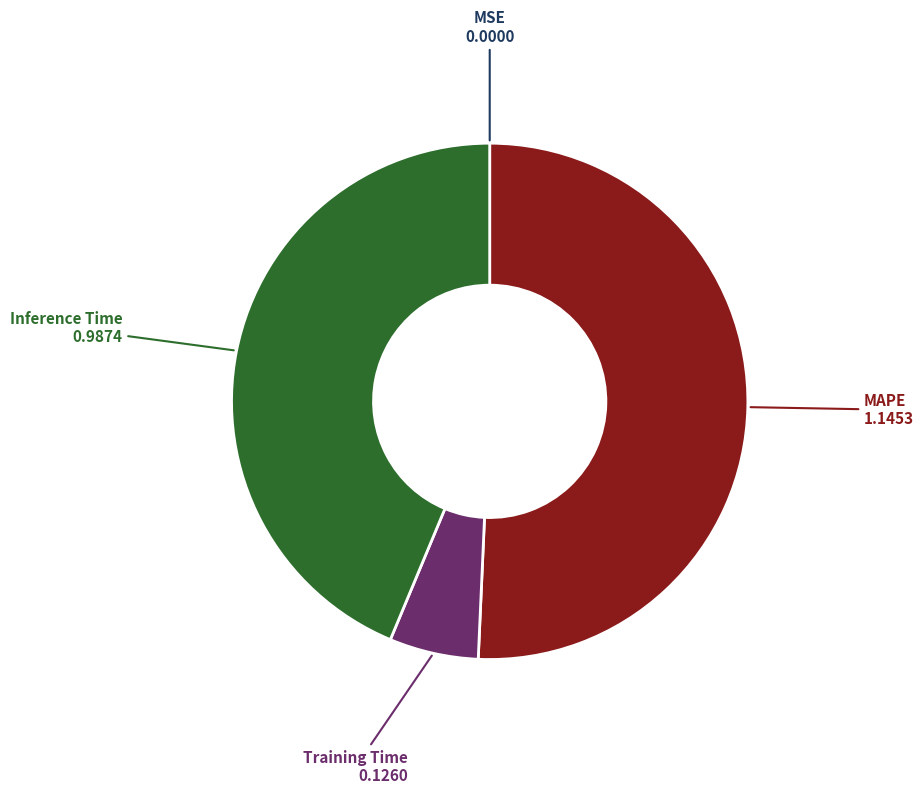

Which category accounts for the majority?

MAPE